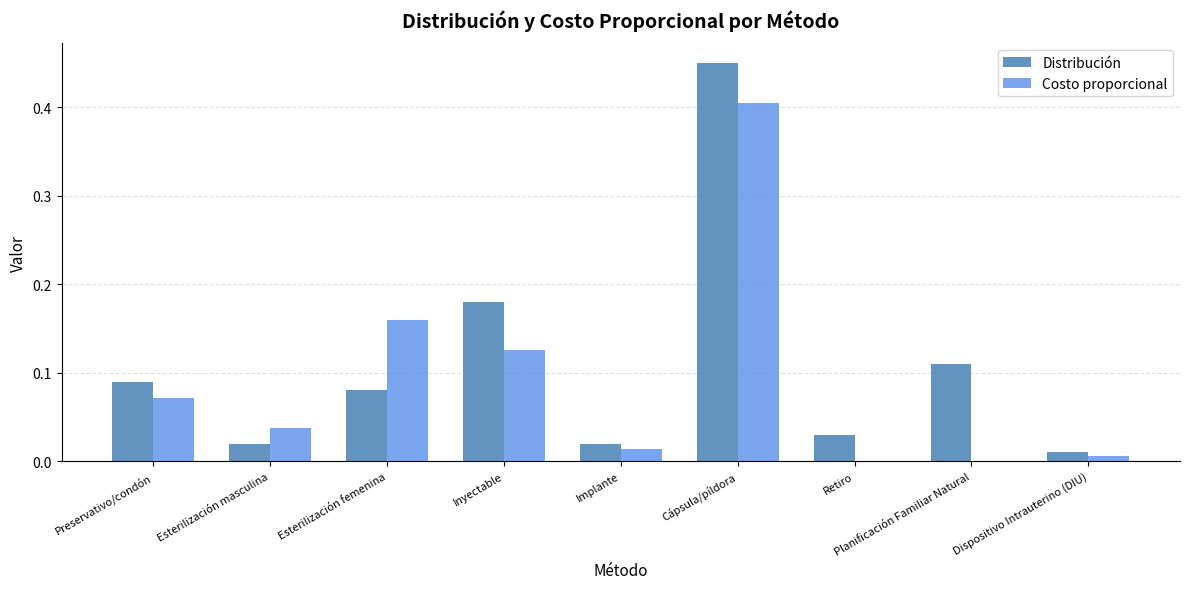

Between Preservativo/condón and Retiro, which series saw the biggest shift?

Costo proporcional